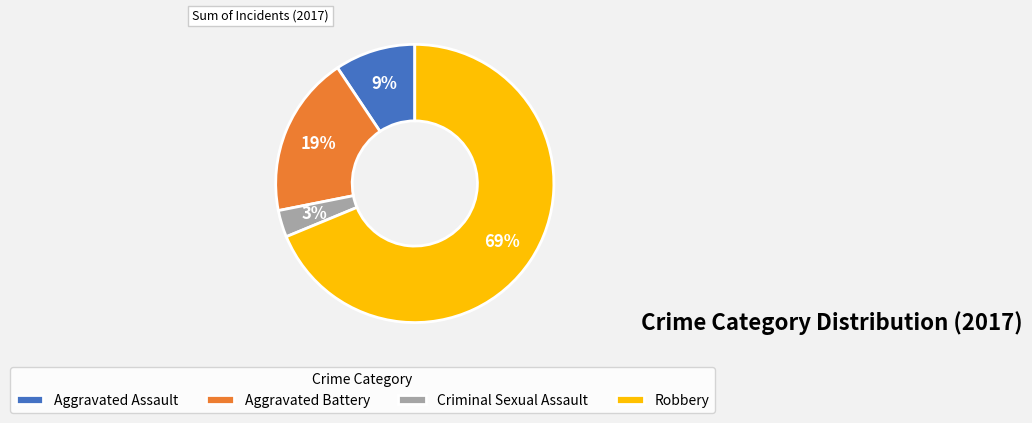

How many segments does this pie chart have?

4